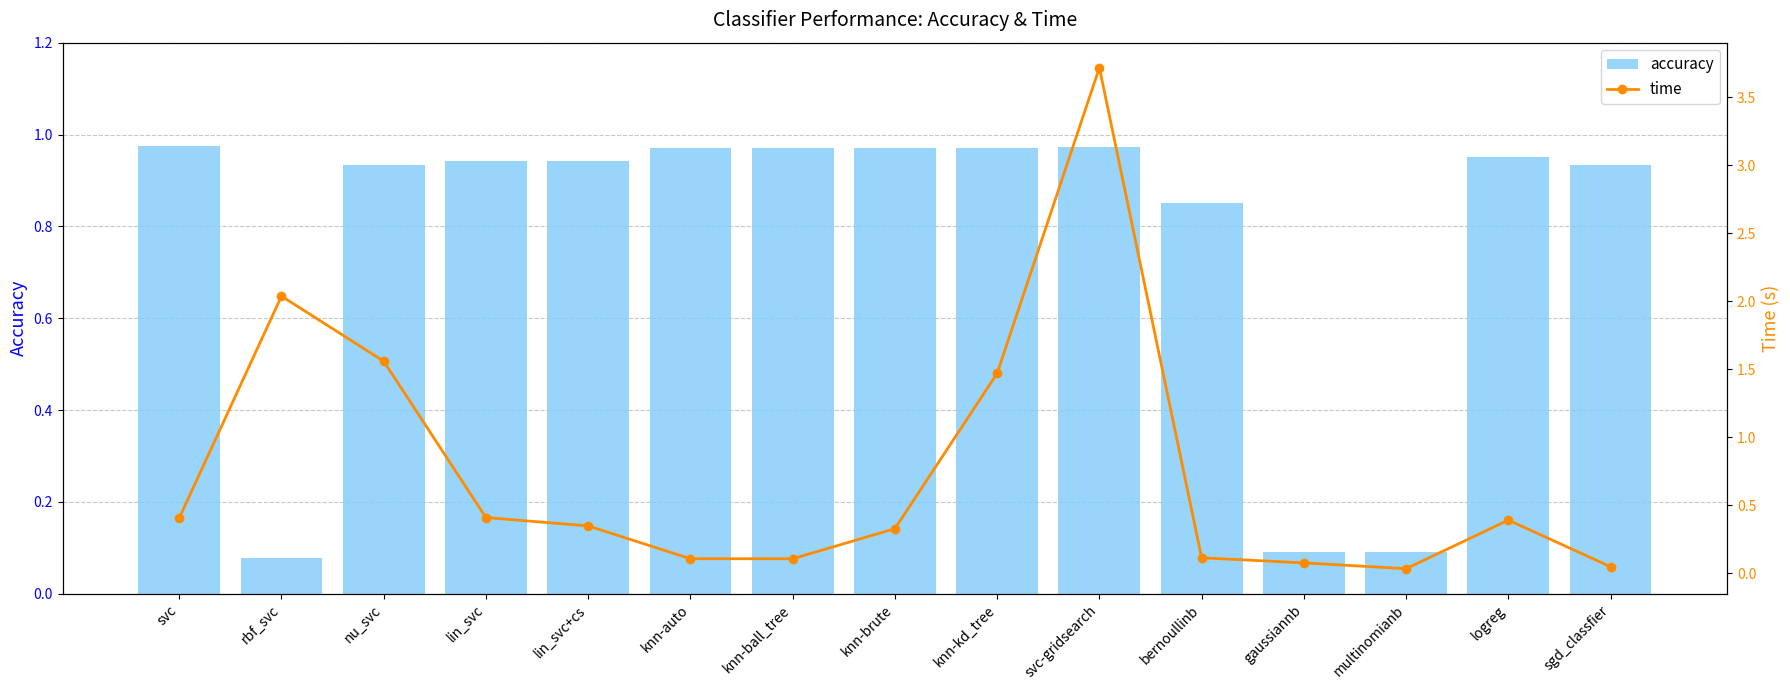

Reading left to right, transcribe all the data shown in this chart.

accuracy: svc=1.0	rbf_svc=0.1	nu_svc=0.9	lin_svc=0.9	lin_svc+cs=0.9	knn-auto=1.0	knn-ball_tree=1.0	knn-brute=1.0	knn-kd_tree=1.0	svc-gridsearch=1.0	bernoullinb=0.9	gaussiannb=0.1	multinomianb=0.1	logreg=1.0	sgd_classfier=0.9
time: svc=0.4	rbf_svc=2.0	nu_svc=1.6	lin_svc=0.4	lin_svc+cs=0.3	knn-auto=0.1	knn-ball_tree=0.1	knn-brute=0.3	knn-kd_tree=1.5	svc-gridsearch=3.7	bernoullinb=0.1	gaussiannb=0.1	multinomianb=0.0	logreg=0.4	sgd_classfier=0.0